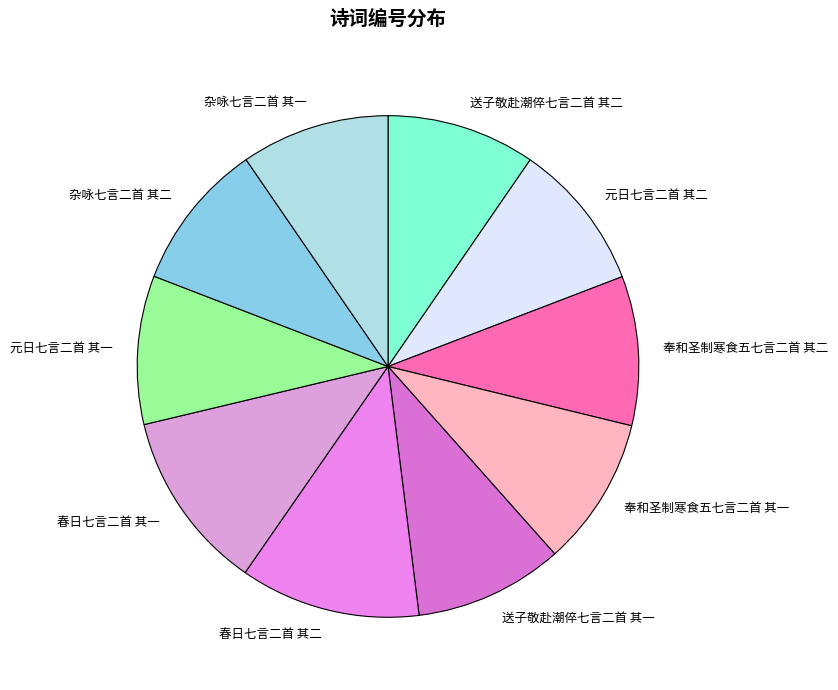

Is it true that 元日七言二首 其一 is 10% of the pie?

True